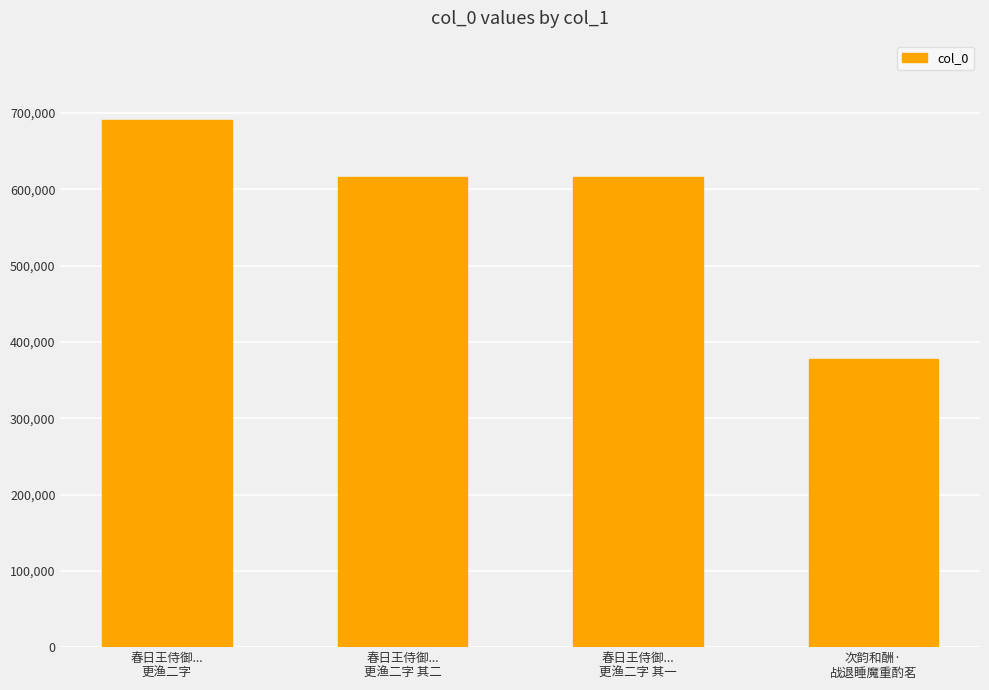

What is the value of the 1st bar from the left?

691202